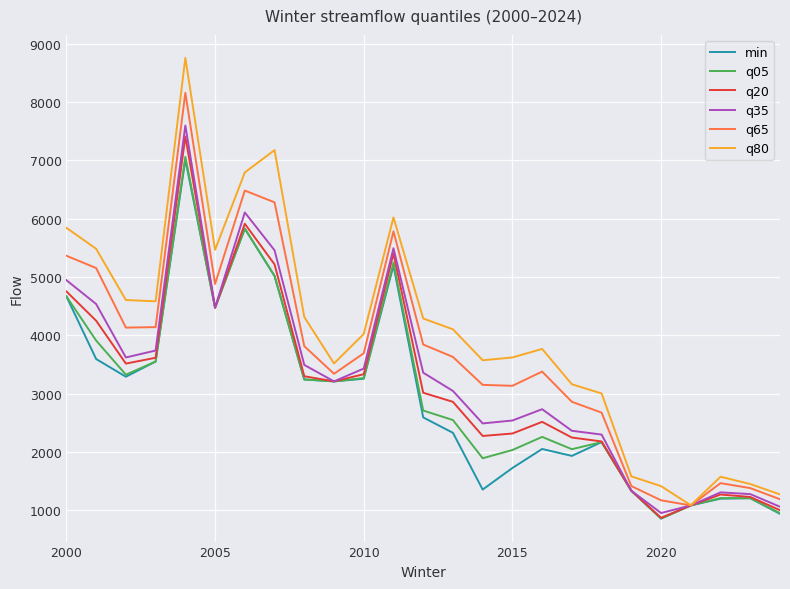

How many lines are shown in the chart?

6